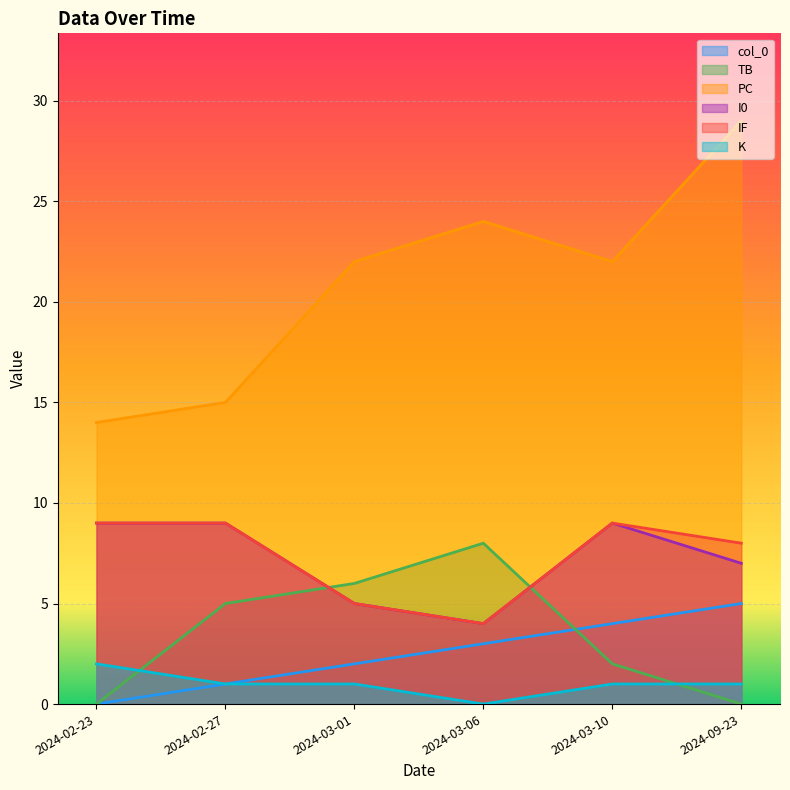

How many lines are shown in the chart?

6